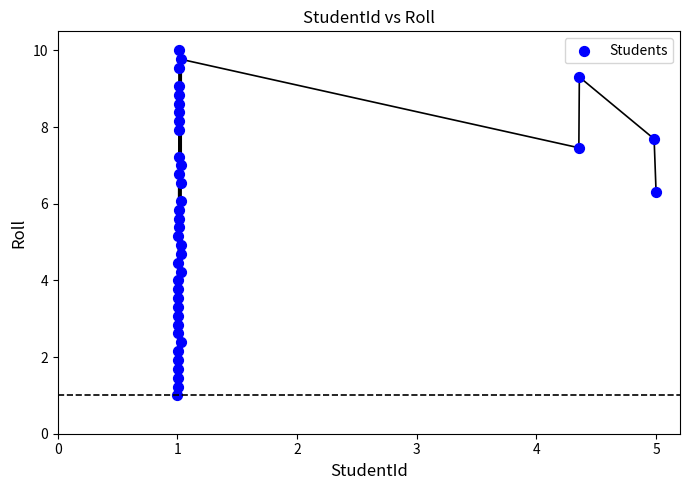

What is the range of Y values (max minus min)?

9.0